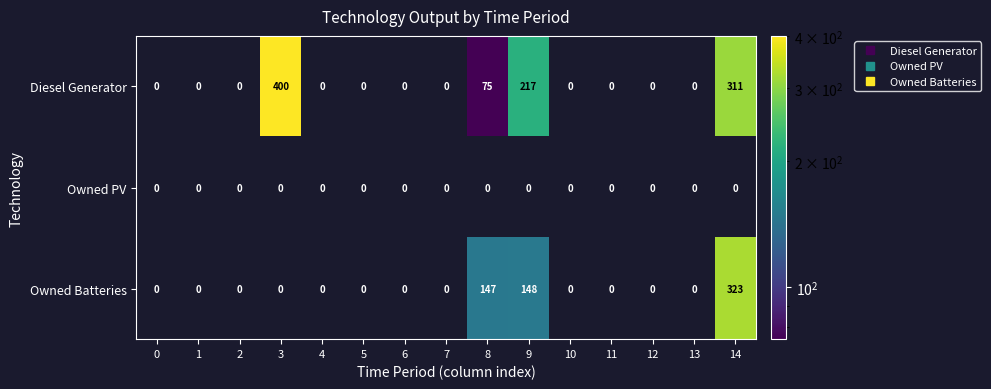

Count the Diesel Generator values in the range 0 to 75.

12